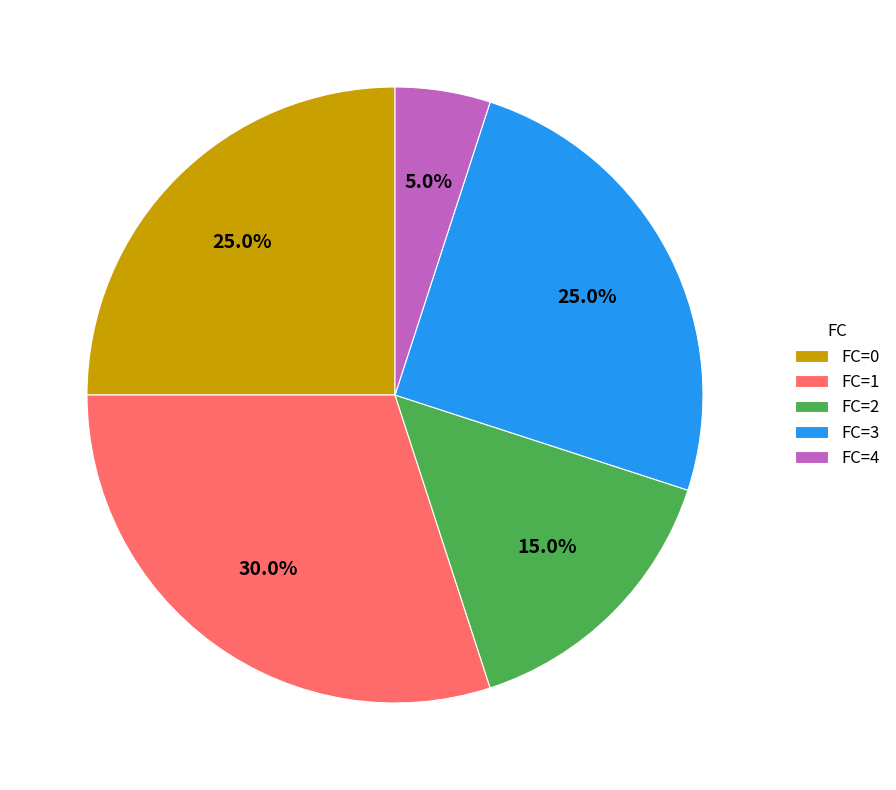

Does FC=4 account for over 50% of the chart?

No